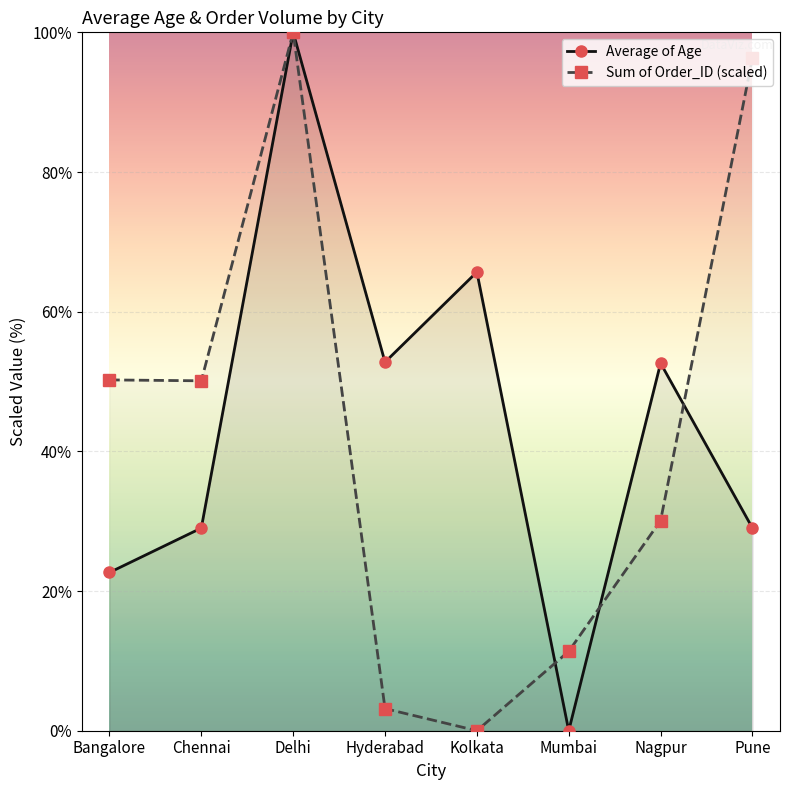

Which label corresponds to the smallest value in the chart?

Mumbai